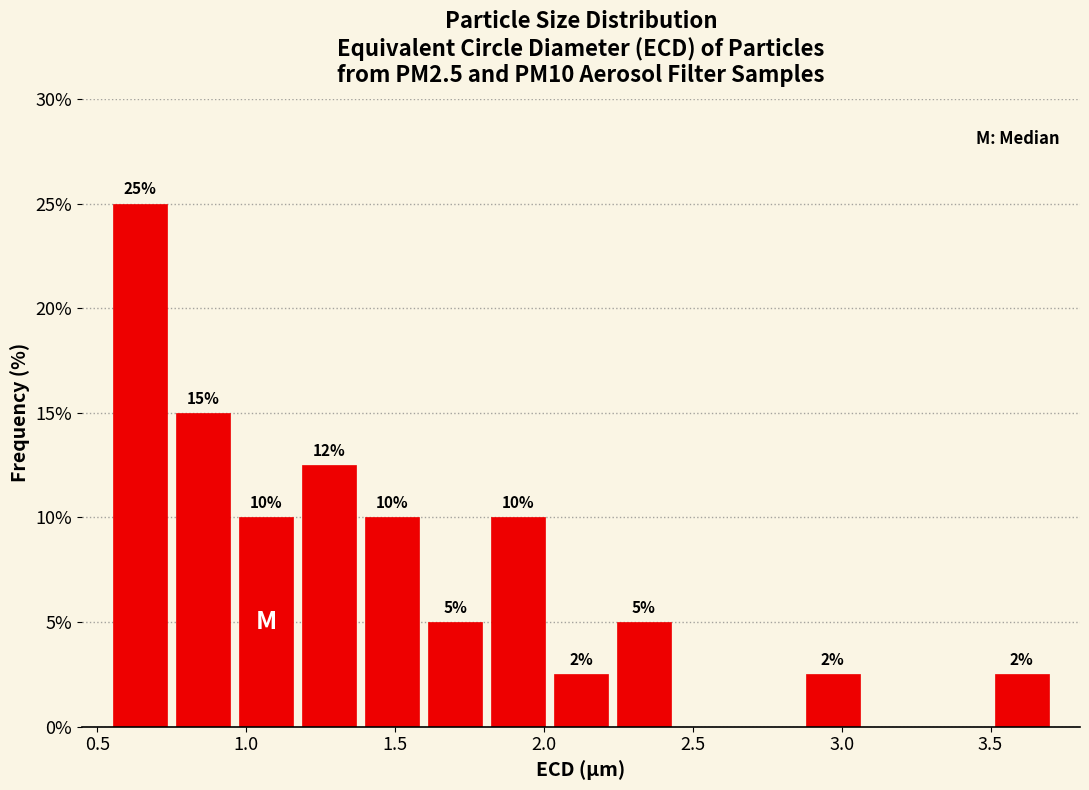

Which range on the x-axis has the tallest bar?

0.55 to 0.75